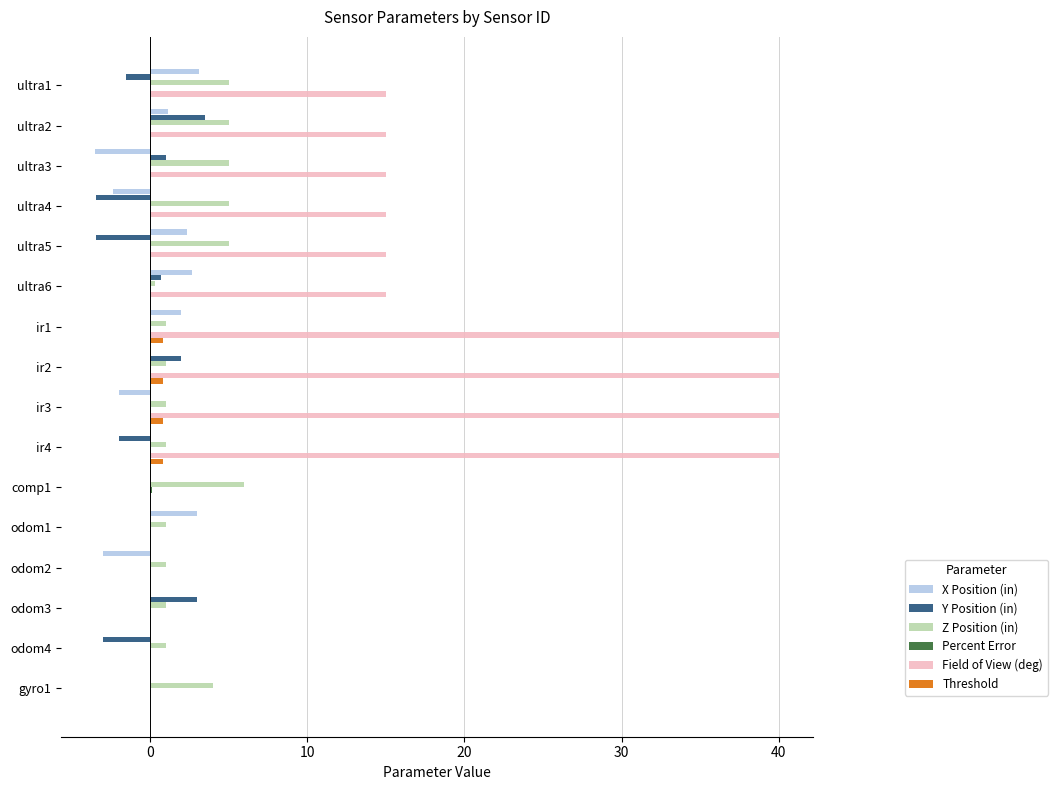

Which series has the largest total across all categories?

Field of View (deg)